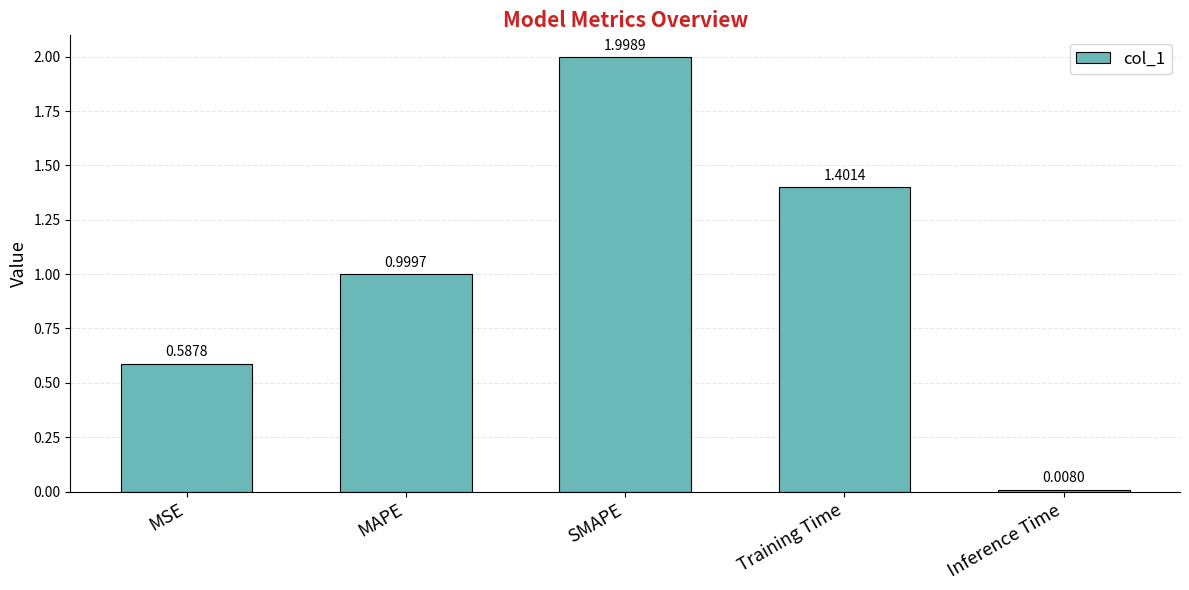

Rank the categories by value from highest to lowest.

SMAPE, Training Time, MAPE, MSE, Inference Time